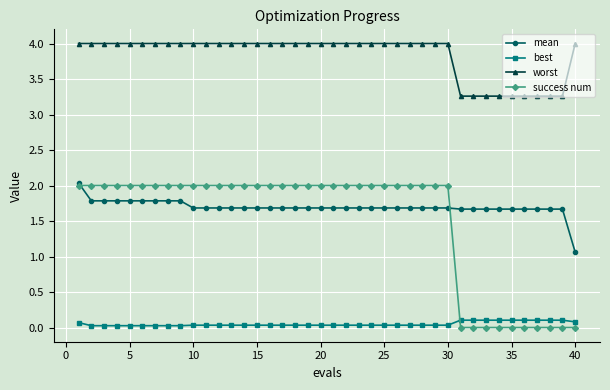

What is the maximum value shown in the chart?

4.0